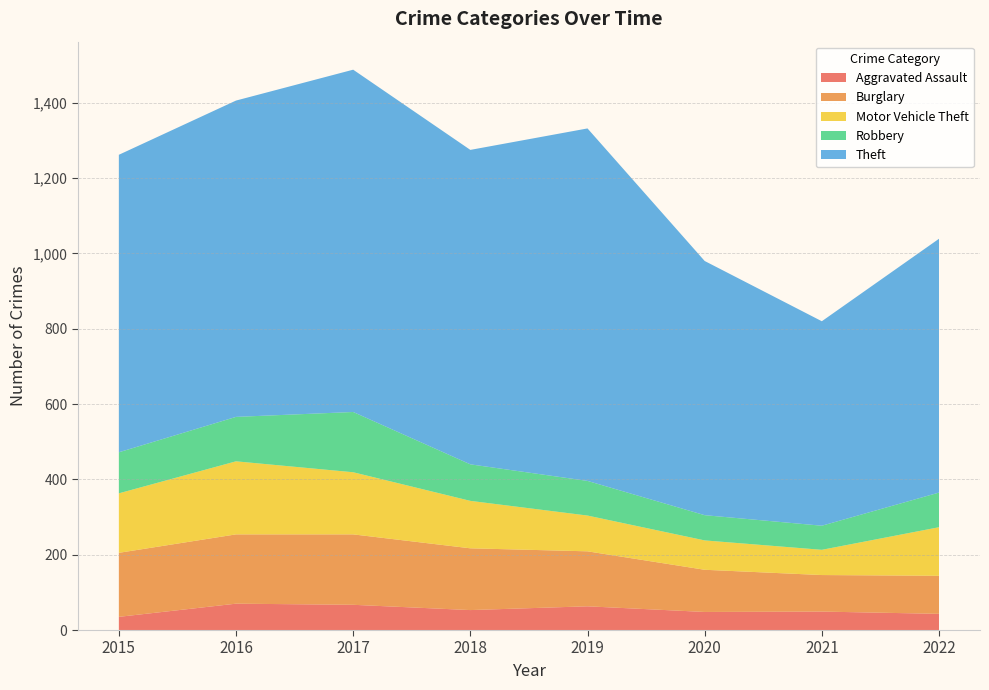

Reading right to left, extract all data points from this chart.

Aggravated Assault: 43	49	48	63	53	67	70	35
Burglary: 101	97	112	146	164	187	184	170
Motor Vehicle Theft: 129	67	78	95	126	165	194	158
Robbery: 92	64	67	92	97	160	118	109
Theft: 674	543	675	936	835	909	840	790